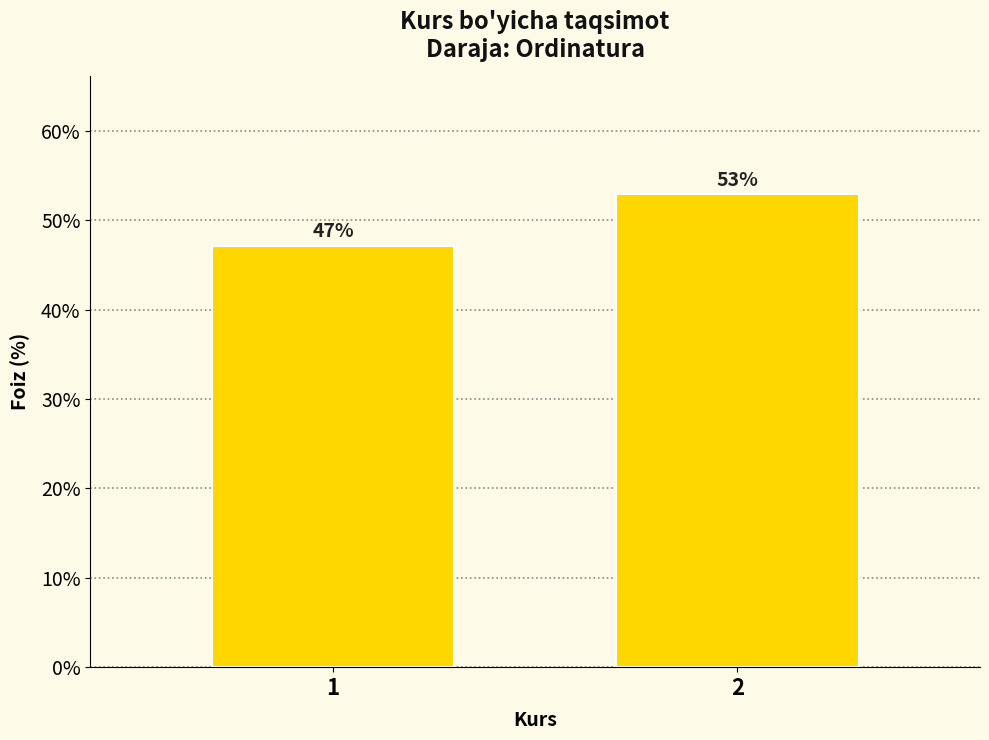

What is the average value?

50.0